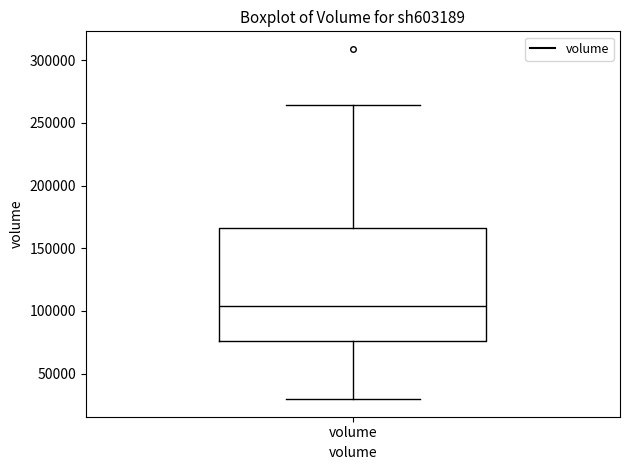

Read this box plot against the y-axis: the position of the median line, the range covered by the box, and the ends of both whiskers. The values are not printed on the chart, so give them approximately, as read against the axis.

median 105000, box 75000 to 165000, whiskers 30000 to 265000